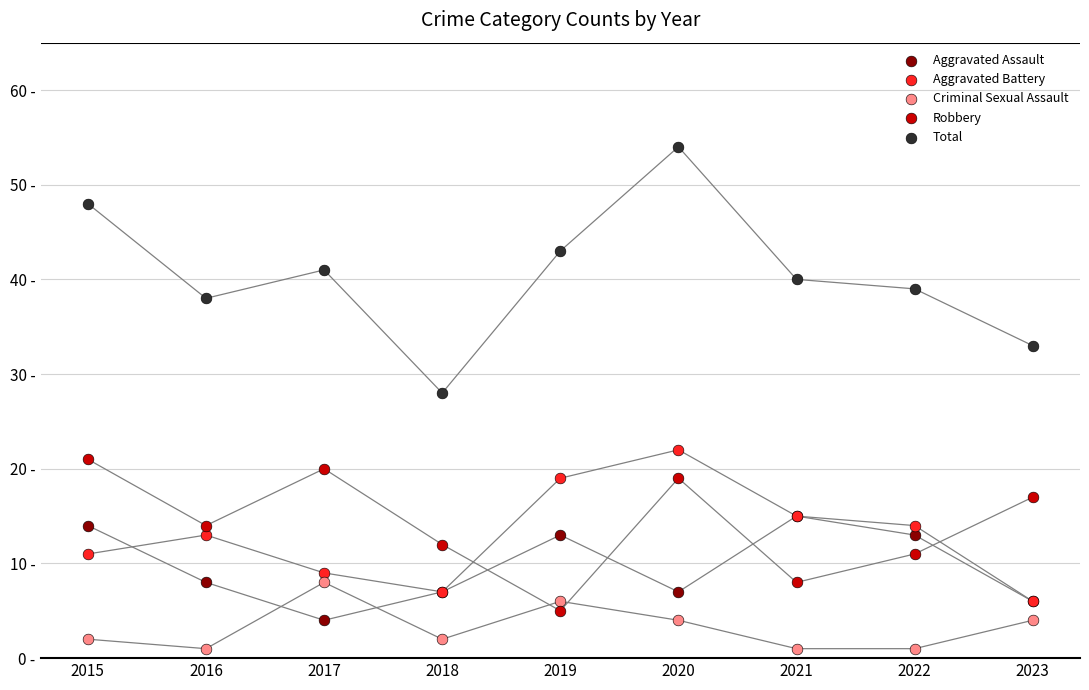

What are all the series names shown in the legend?

Aggravated Assault, Aggravated Battery, Criminal Sexual Assault, Robbery, Total